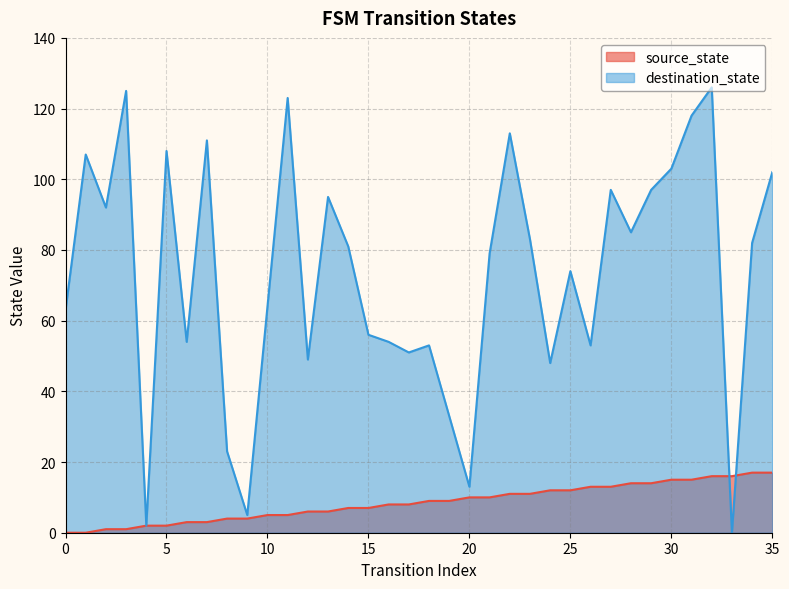

Count the number of categories in the chart.

36